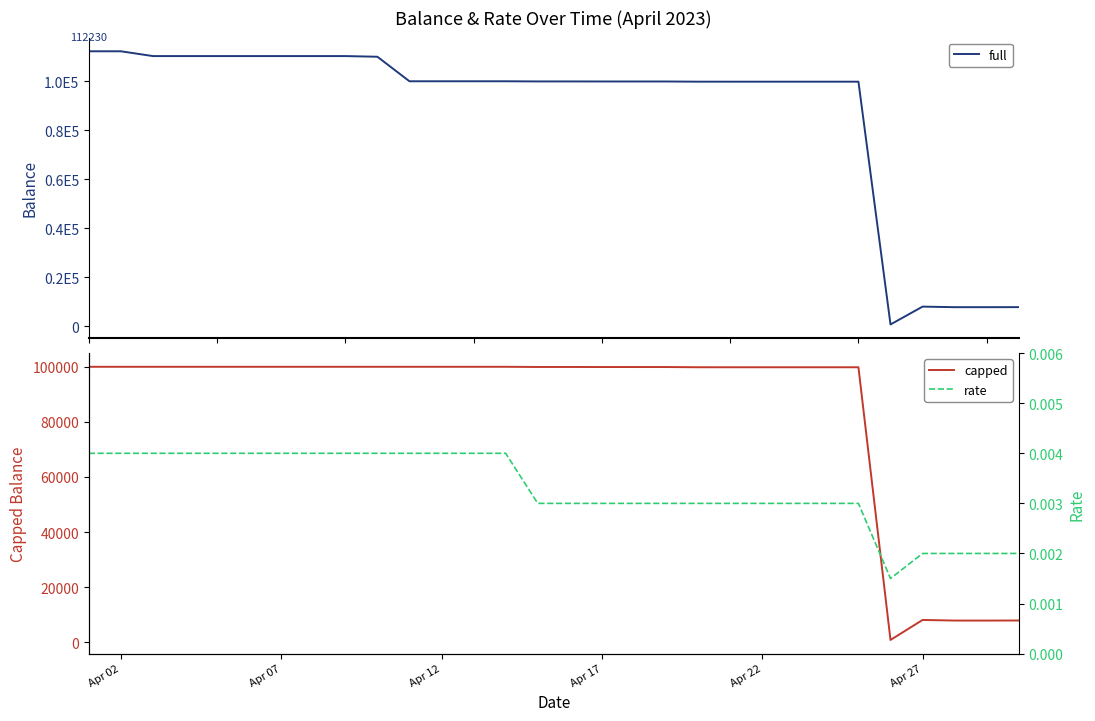

True or false: full and capped cross at least once.

False